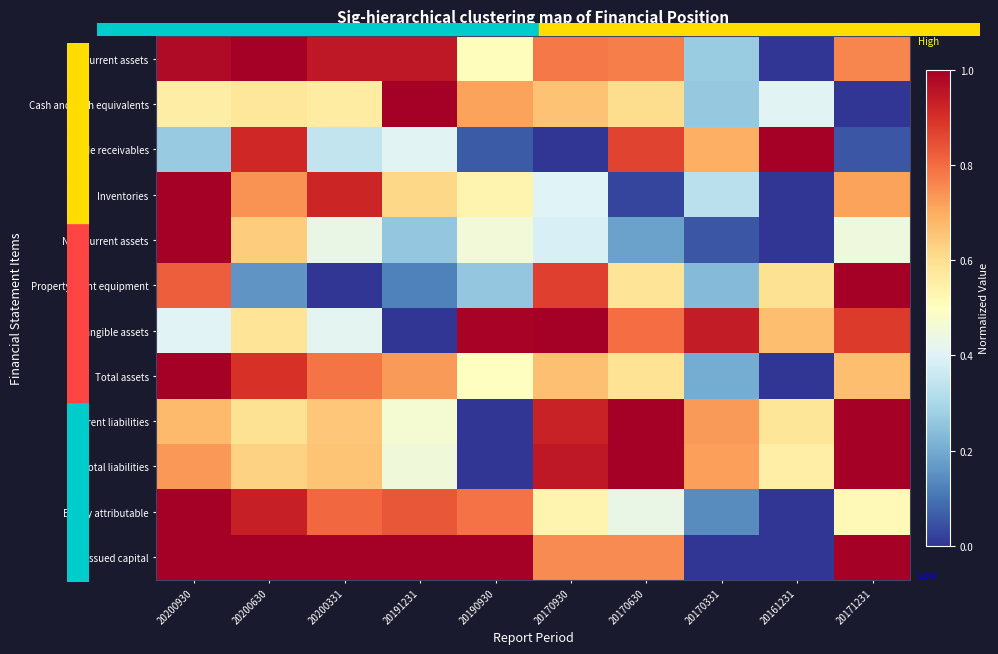

Which category has the lowest value across all series?

20161231